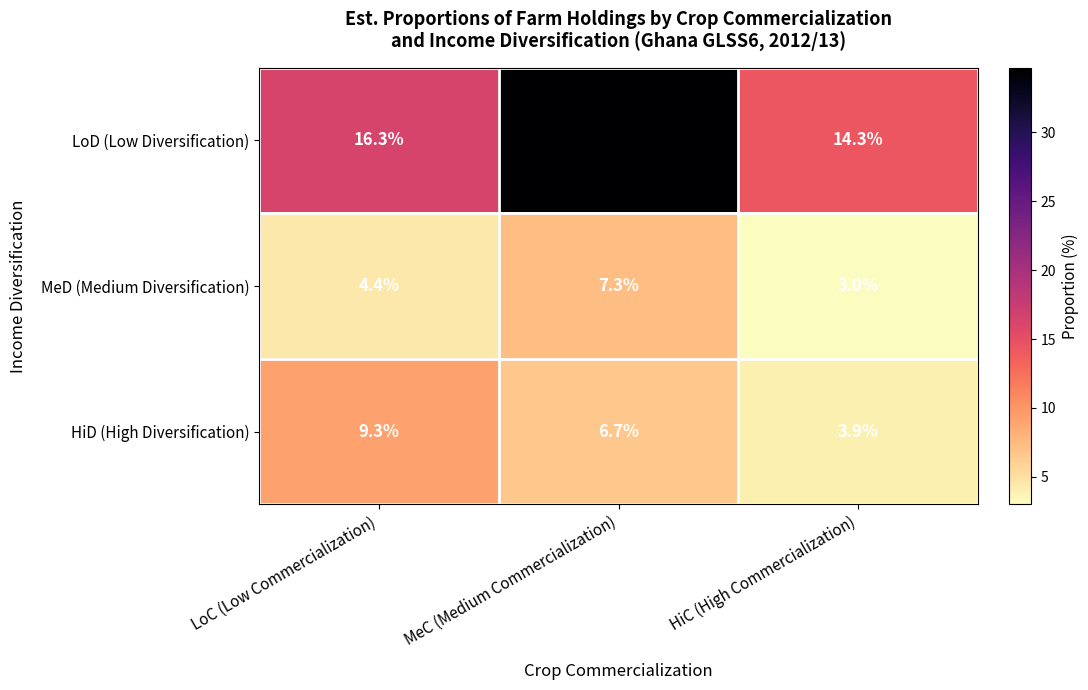

What is the total value across all series at HiC (High Commercialization)?

21.2